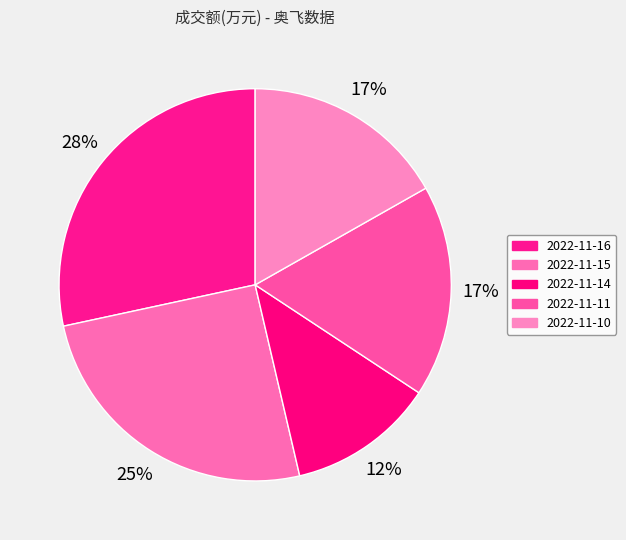

How many segments does this pie chart have?

5